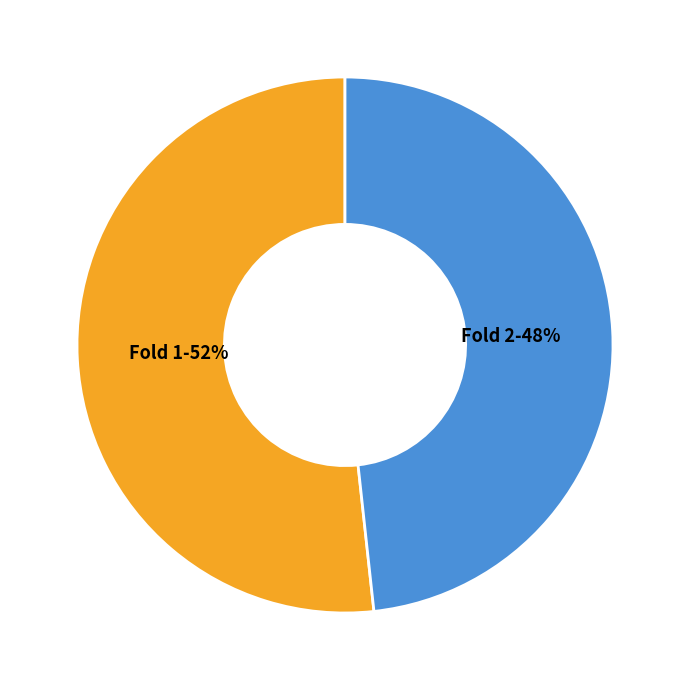

Which category has the smallest portion of the pie?

Fold 2